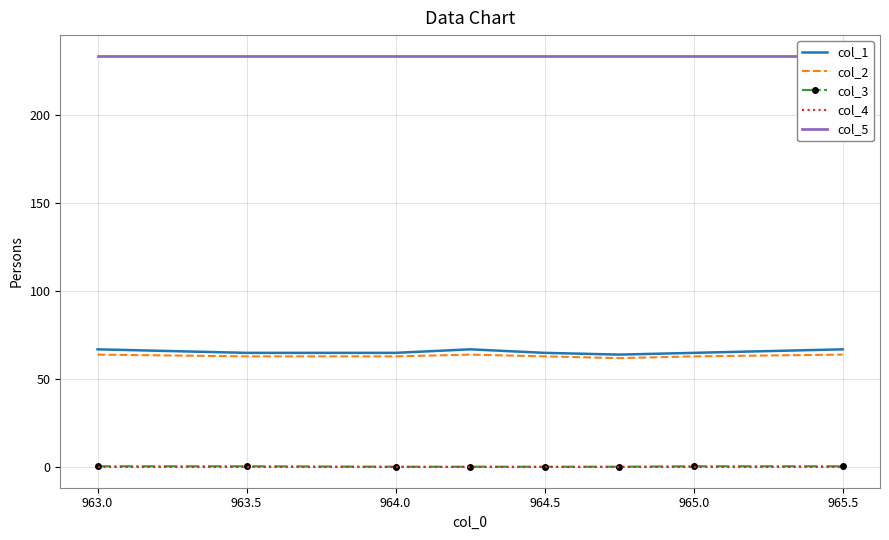

True or false: col_3 has a value of 0.5 at 963.0.

True